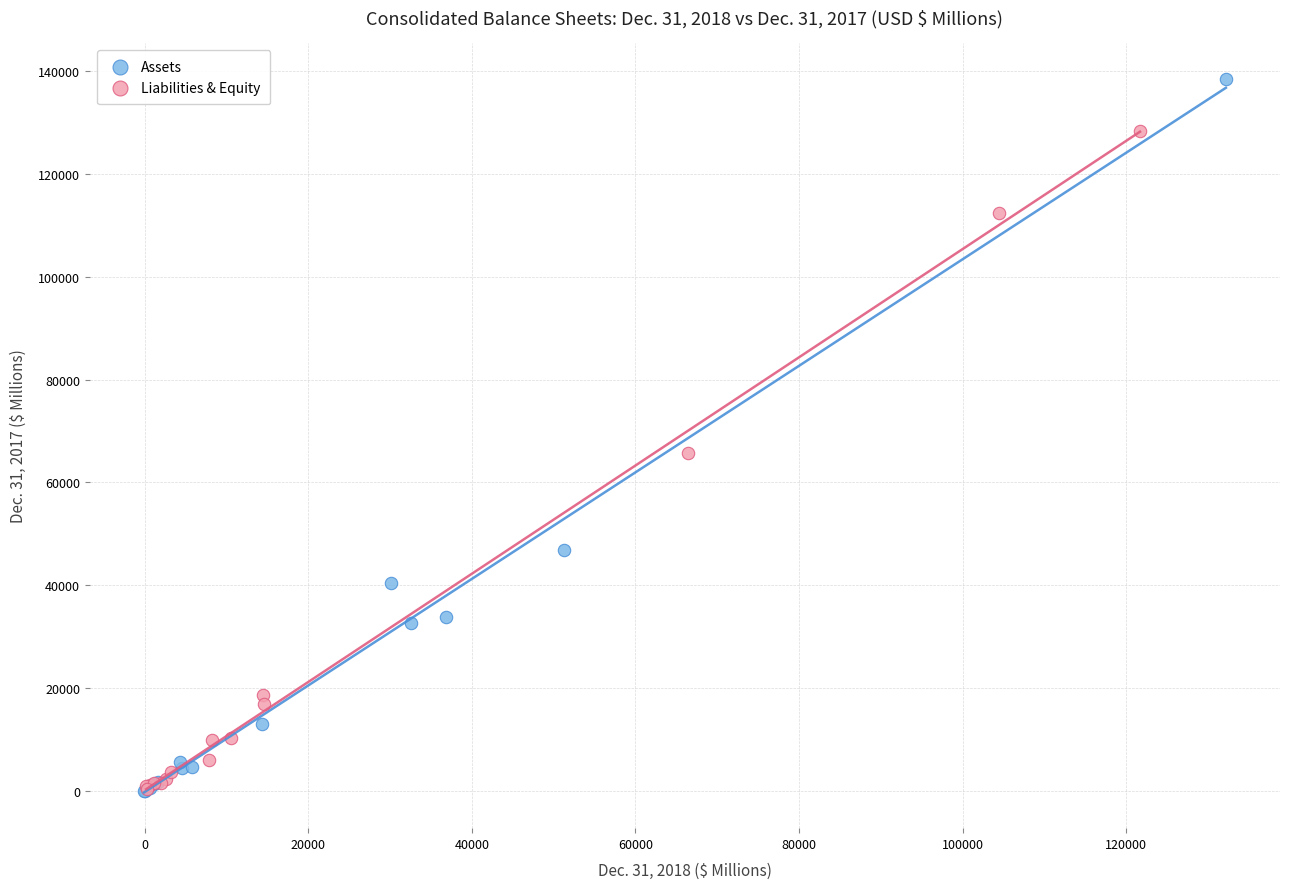

Which series contains the highest Y value?

Assets